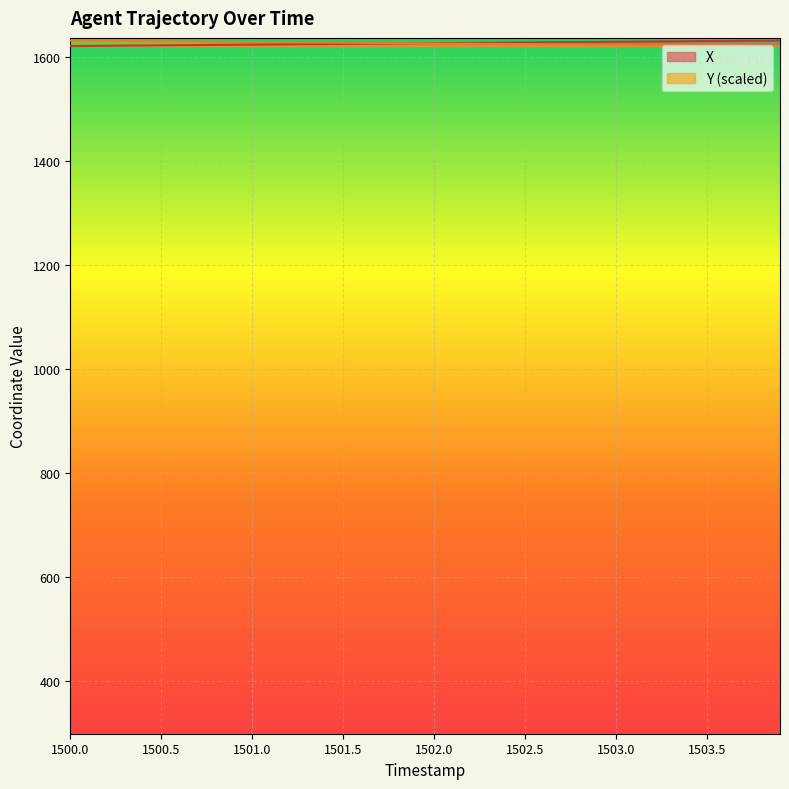

What value does the X series have at 1502.8?

1628.2